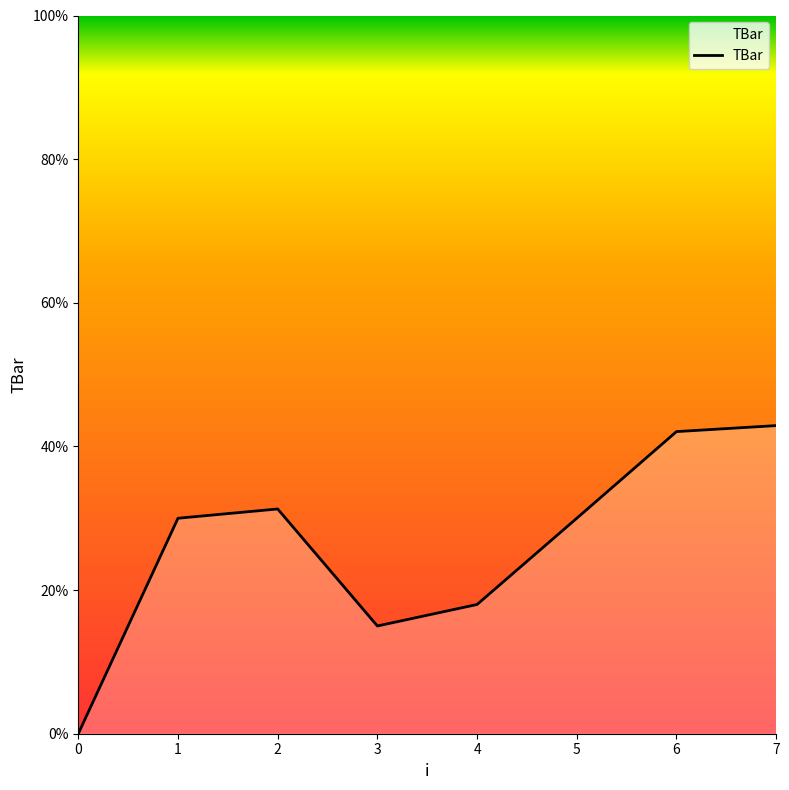

Does the chart display data point markers on the line(s)?

No